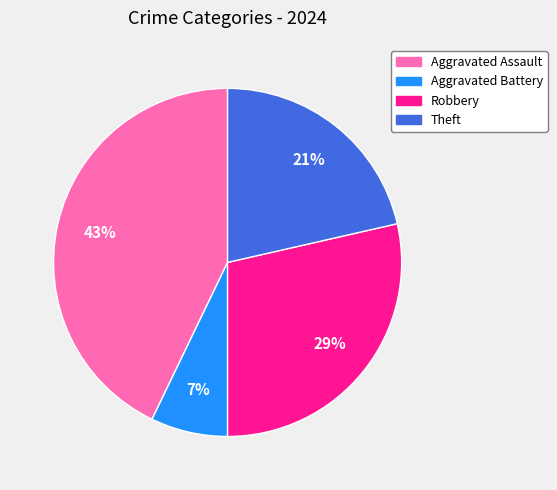

Approximately how many times larger is the value at Aggravated Battery compared to Theft?

0.3